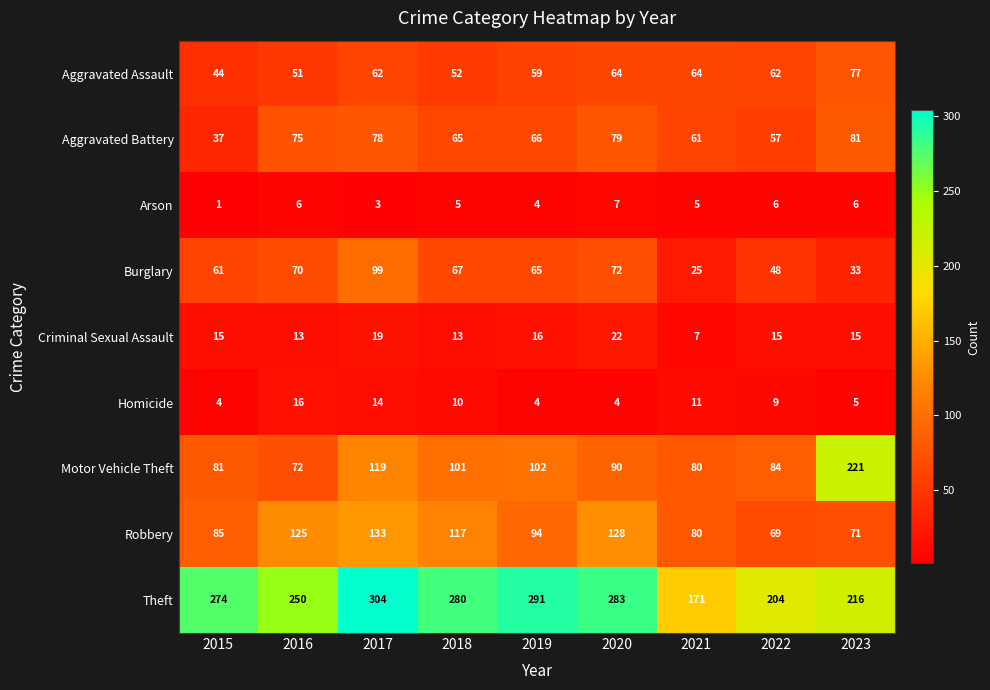

At which label is Robbery closest to 101?

2019